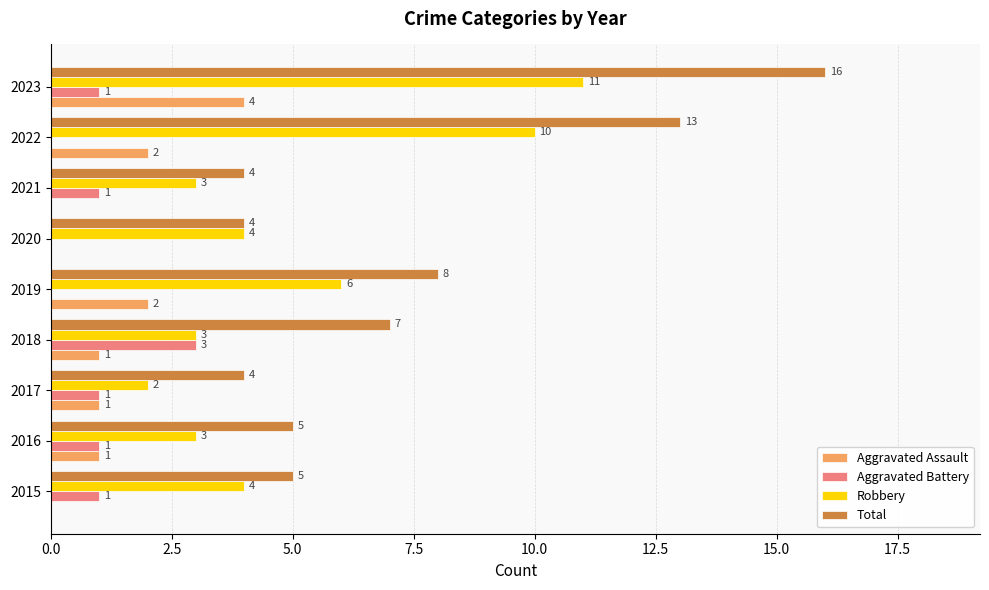

What is the sum of all Robbery values?

46